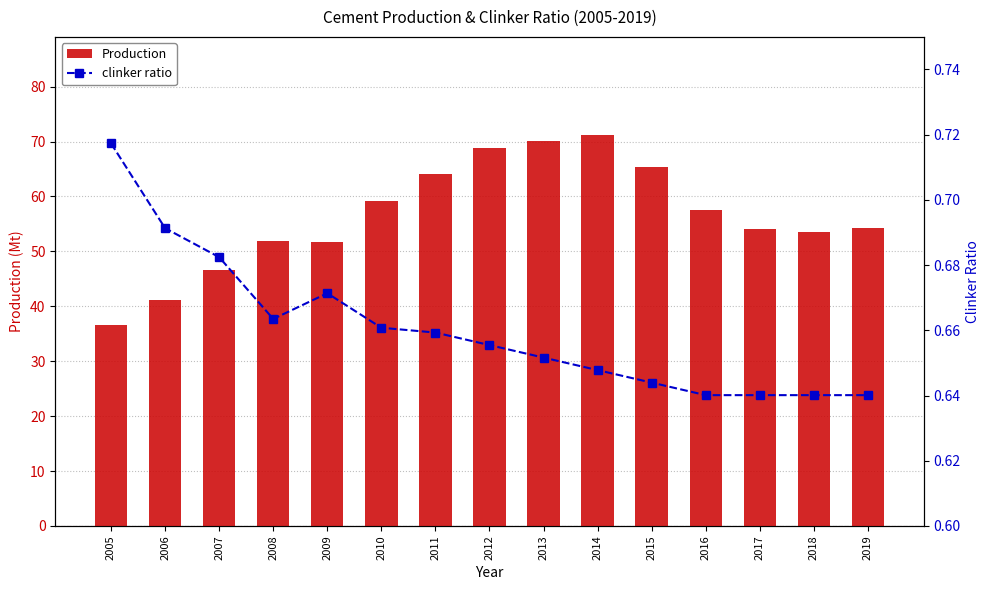

What is the approximate value of Production at 2007?

46.5